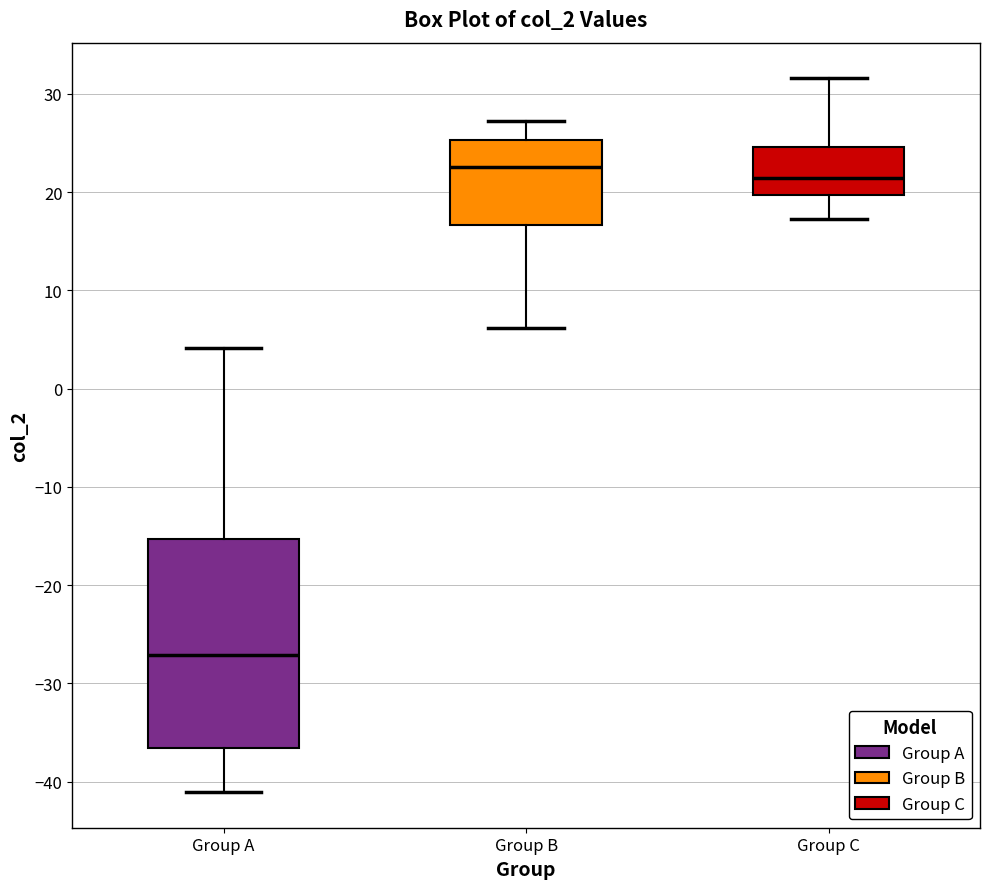

Where is the upper edge of the box for Group B on the y-axis? The values are not printed on the chart, so give them approximately, as read against the axis.

25